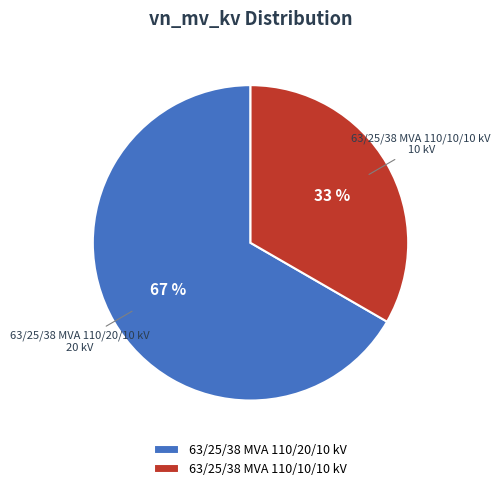

Does 63/25/38 MVA 110/20/10 kV represent more than half of the total?

Yes